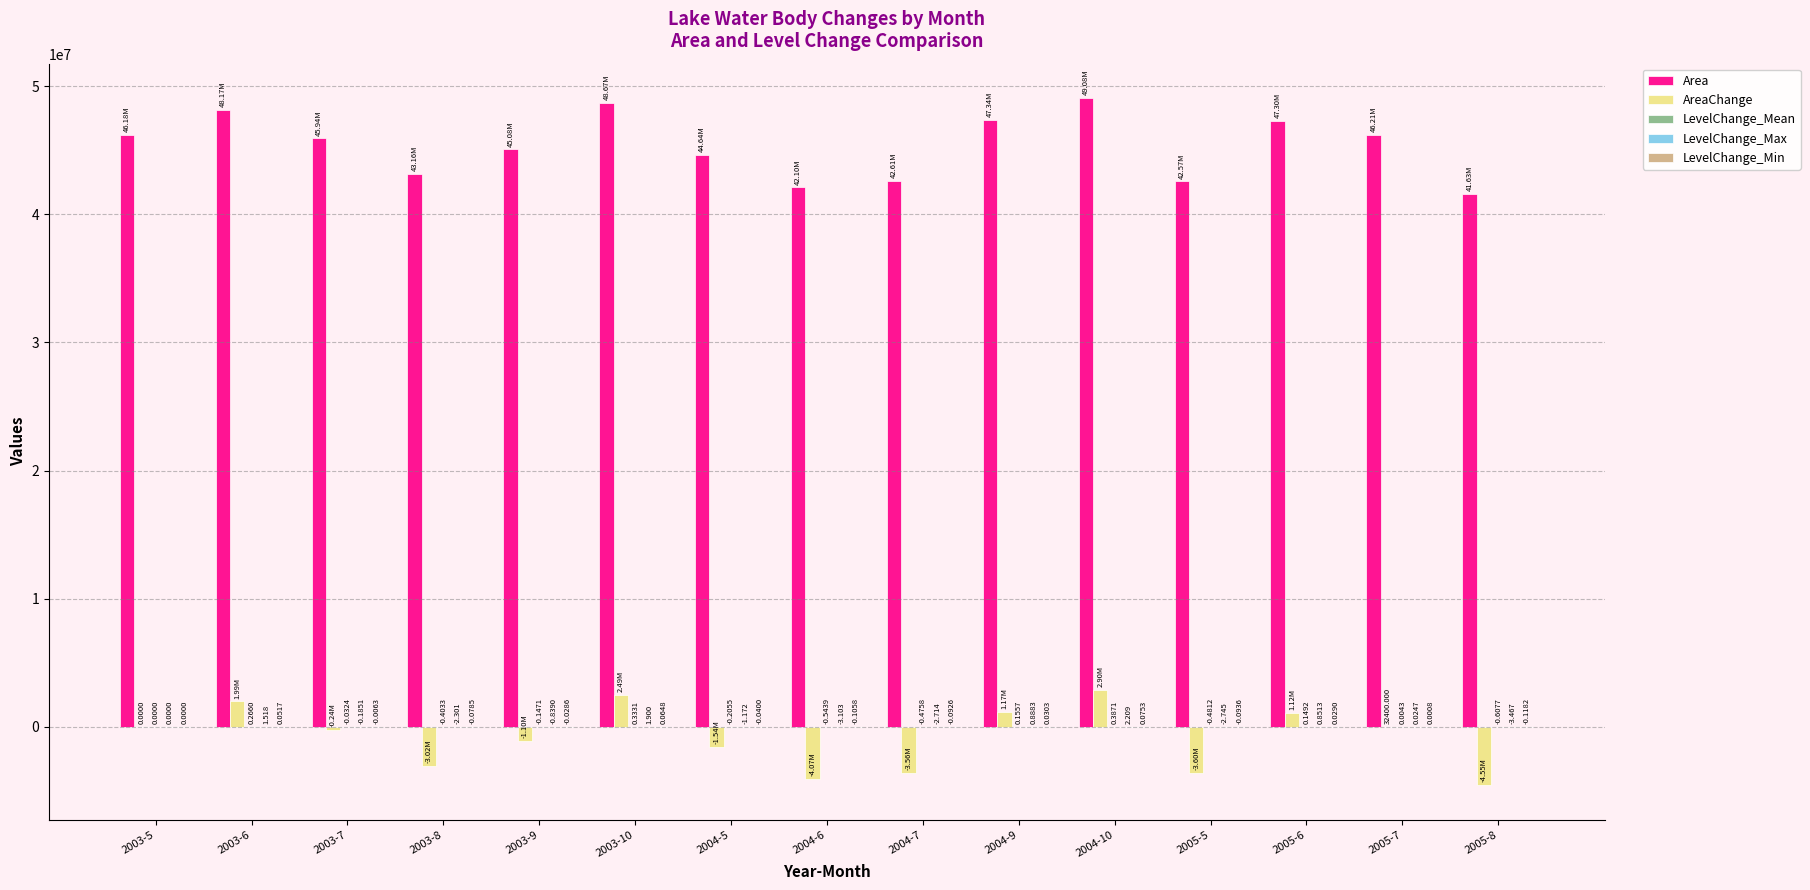

Reading left to right, what are all the values shown in this chart?

Area: 46178100.0	48170700.0	45935100.0	43156800.0	45076500.0	48672900.0	44639100.0	42103800.0	42614100.0	47344500.0	49077900.0	42573600.0	47295900.0	46210500.0	41625900.0
AreaChange: 0.0	1992600.0	-243000.0	-3021300.0	-1101600.0	2494800.0	-1539000.0	-4074300.0	-3564000.0	1166400.0	2899800.0	-3604500.0	1117800.0	32400.0	-4552200.0
LevelChange_Mean: 0.0	0.3	-0.0	-0.4	-0.1	0.3	-0.2	-0.5	-0.5	0.2	0.4	-0.5	0.1	0.0	-0.6
LevelChange_Max: 0.0	1.5	-0.2	-2.3	-0.8	1.9	-1.2	-3.1	-2.7	0.9	2.2	-2.7	0.9	0.0	-3.5
LevelChange_Min: 0.0	0.1	-0.0	-0.1	-0.0	0.1	-0.0	-0.1	-0.1	0.0	0.1	-0.1	0.0	0.0	-0.1